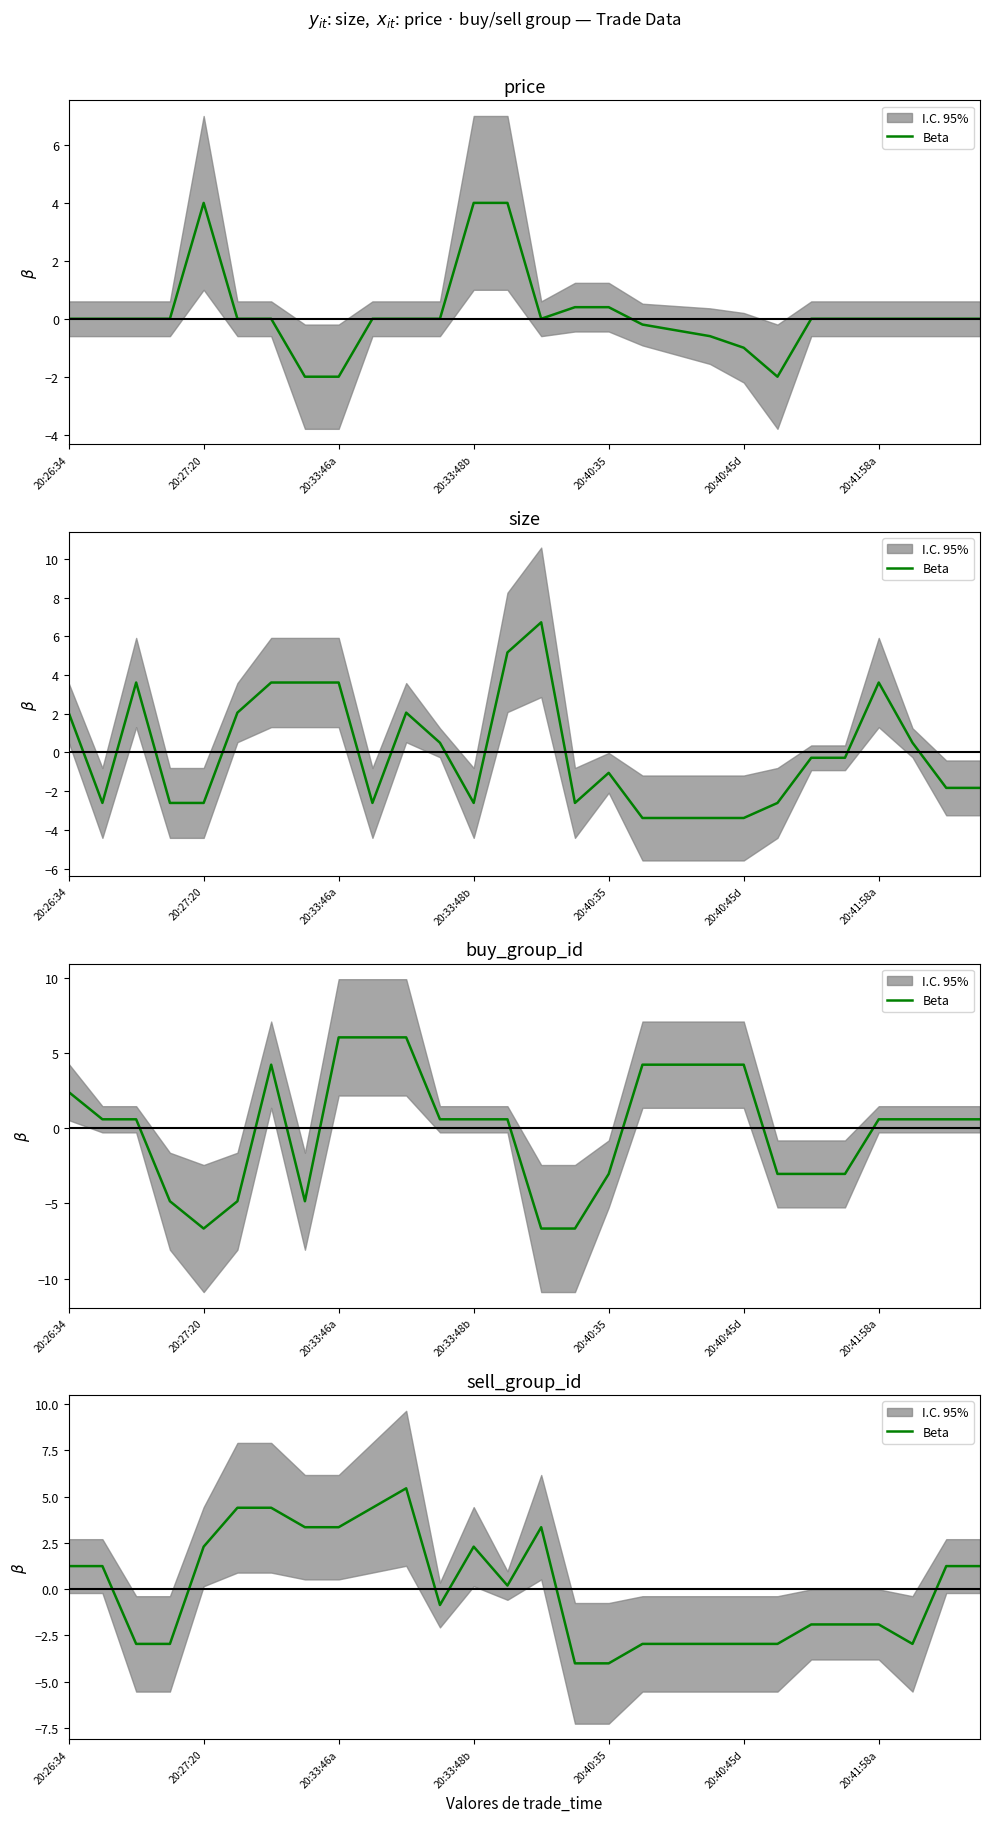

How many positive values are there?

14